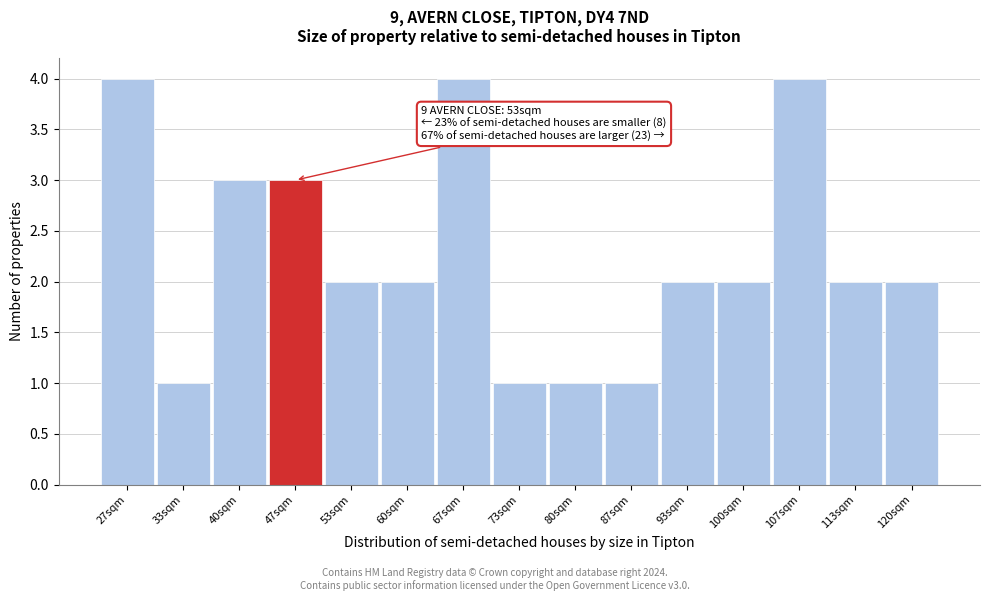

Reading right to left, list all the values displayed in this chart.

120sqm=2	113sqm=2	107sqm=4	100sqm=2	93sqm=2	87sqm=1	80sqm=1	73sqm=1	67sqm=4	60sqm=2	53sqm=2	47sqm=3	40sqm=3	33sqm=1	27sqm=4